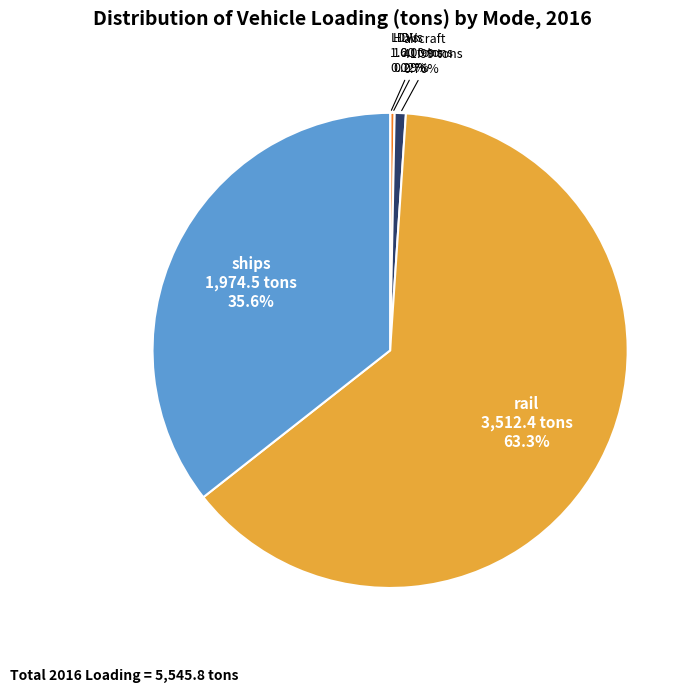

Is there any slice that represents more than half of the pie?

Yes